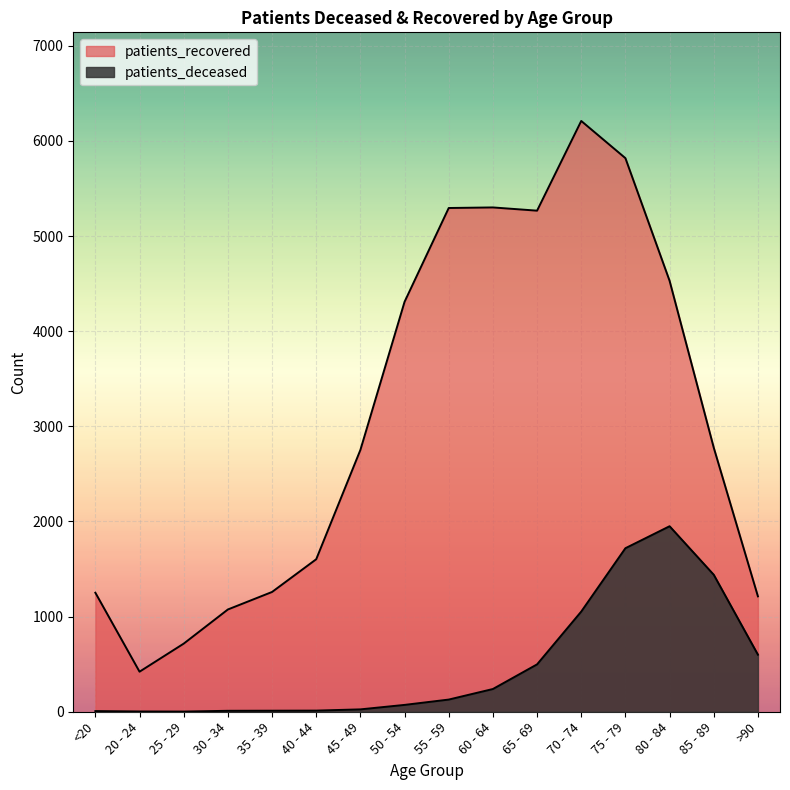

How many lines are shown in the chart?

2